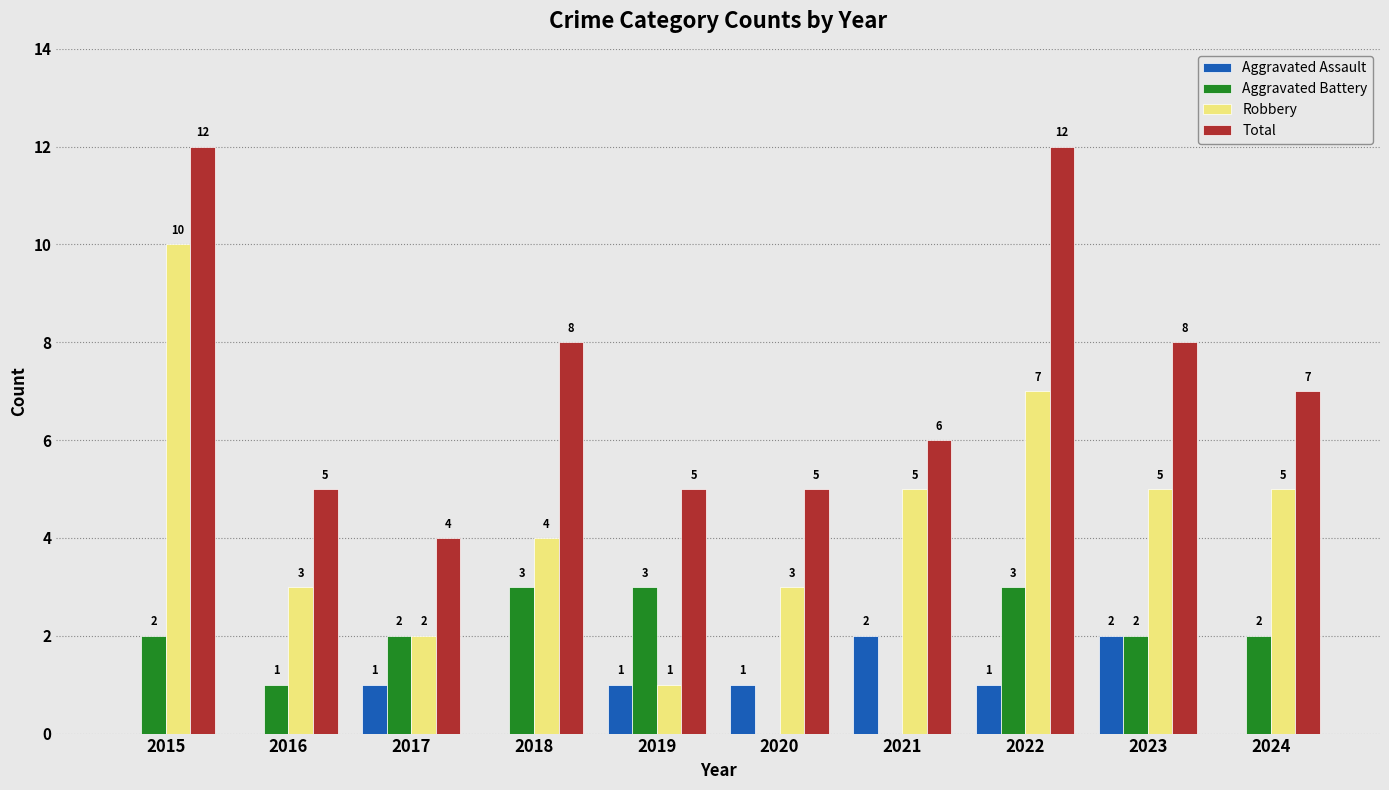

What is the maximum value for Robbery?

10